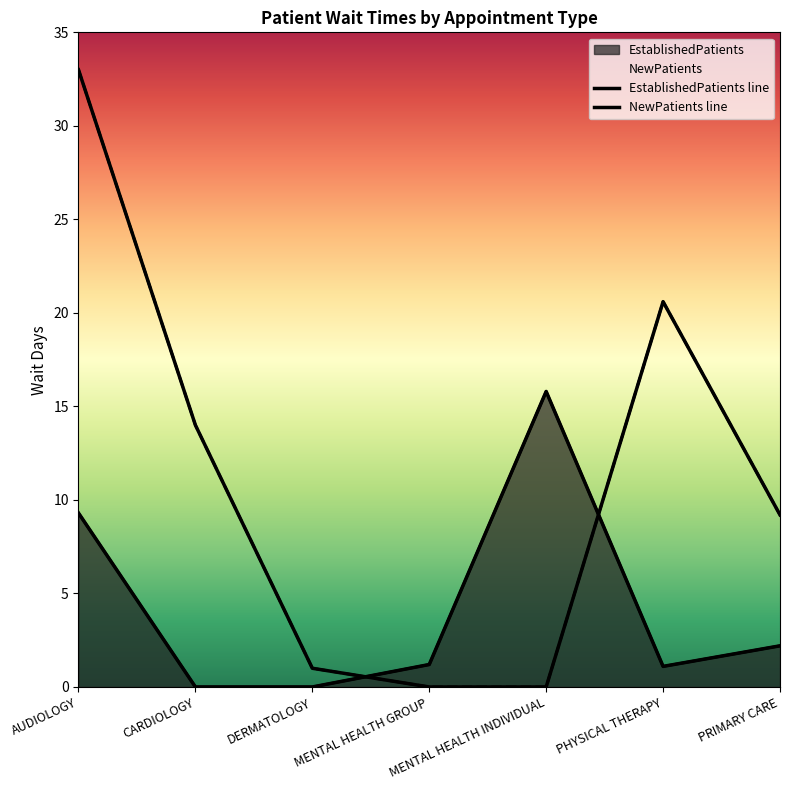

How many times do EstablishedPatients line and NewPatients line cross each other?

2